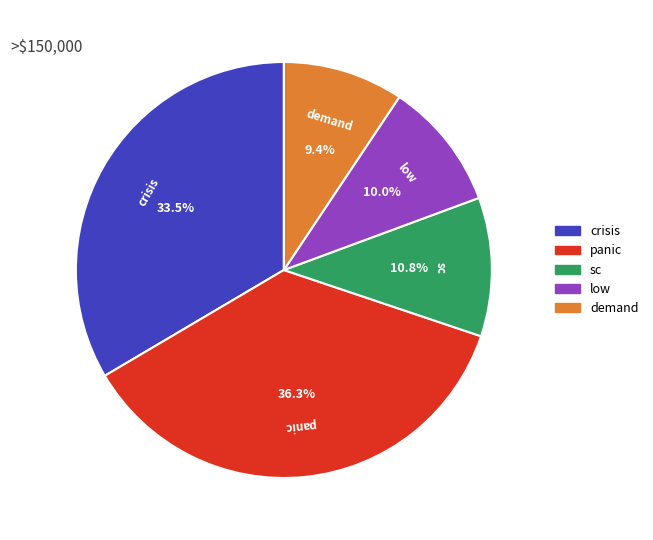

What percentage is the low slice, to the nearest percent?

10%